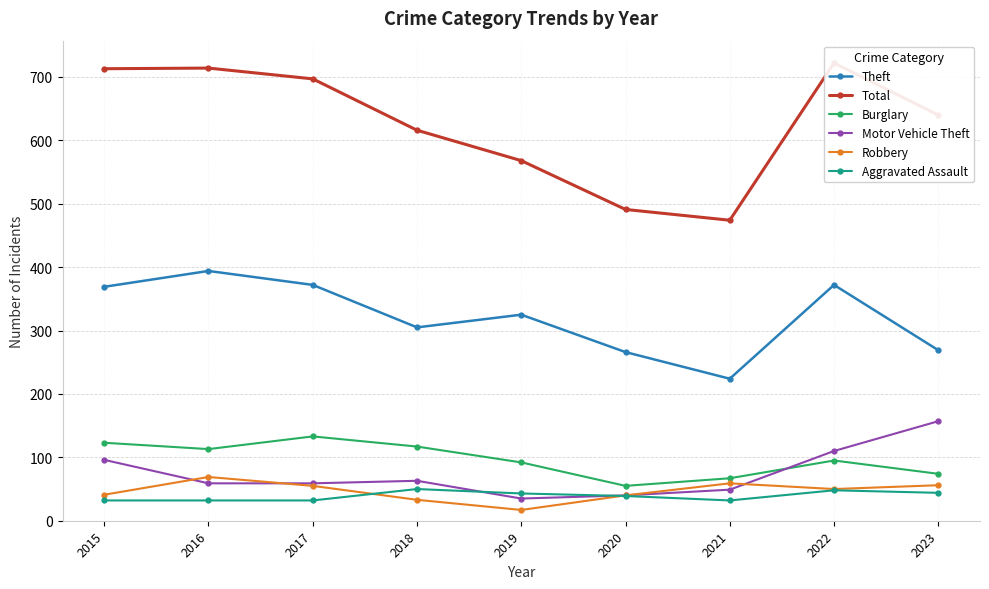

Reading left to right, what are all the values shown in this chart?

Theft: 369	394	372	305	325	266	224	372	269
Total: 713	714	697	616	568	491	474	722	640
Burglary: 123	113	133	117	92	55	67	95	74
Motor Vehicle Theft: 96	59	59	63	35	40	49	110	157
Robbery: 41	69	55	33	17	40	59	50	56
Aggravated Assault: 32	32	32	50	43	39	32	48	44